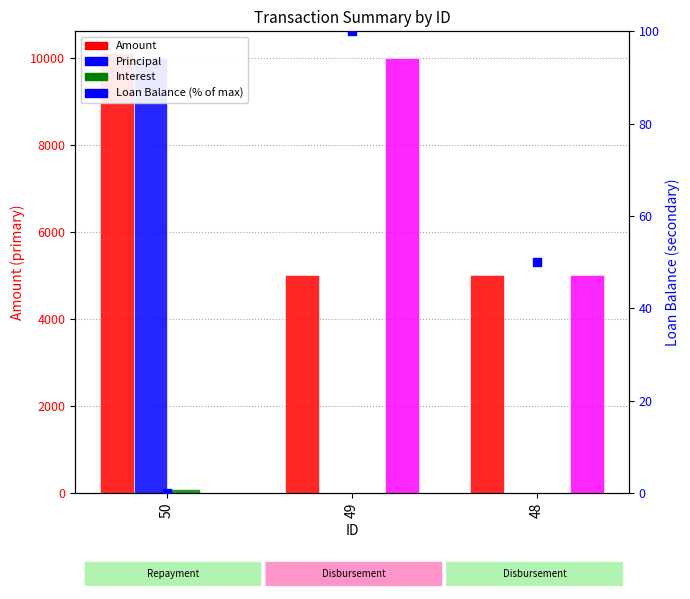

At how many categories does at least one series exceed 8509?

2